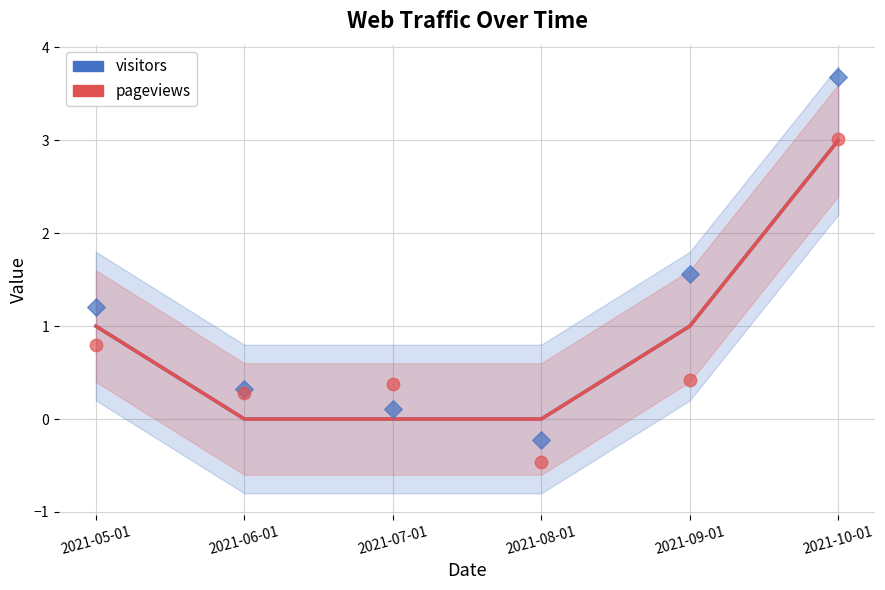

Is the value of visitors at 2021-10-01 greater than the value of pageviews at 2021-06-01?

Yes